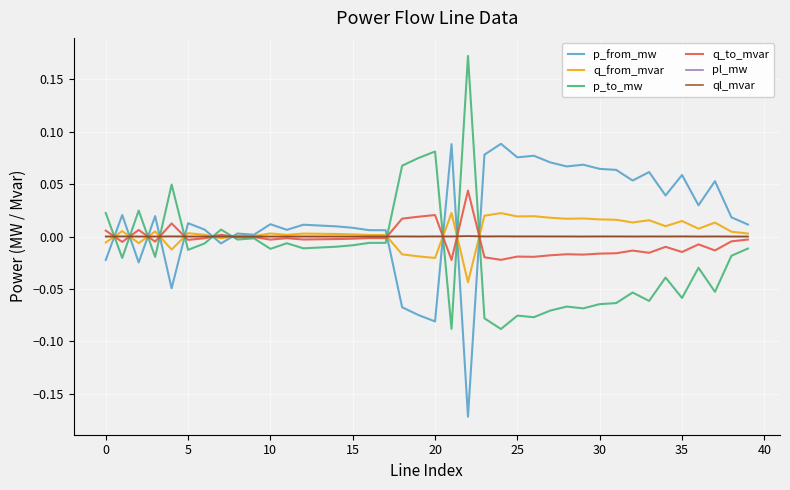

What are all the series names shown in the legend?

p_from_mw, q_from_mvar, p_to_mw, q_to_mvar, pl_mw, ql_mvar